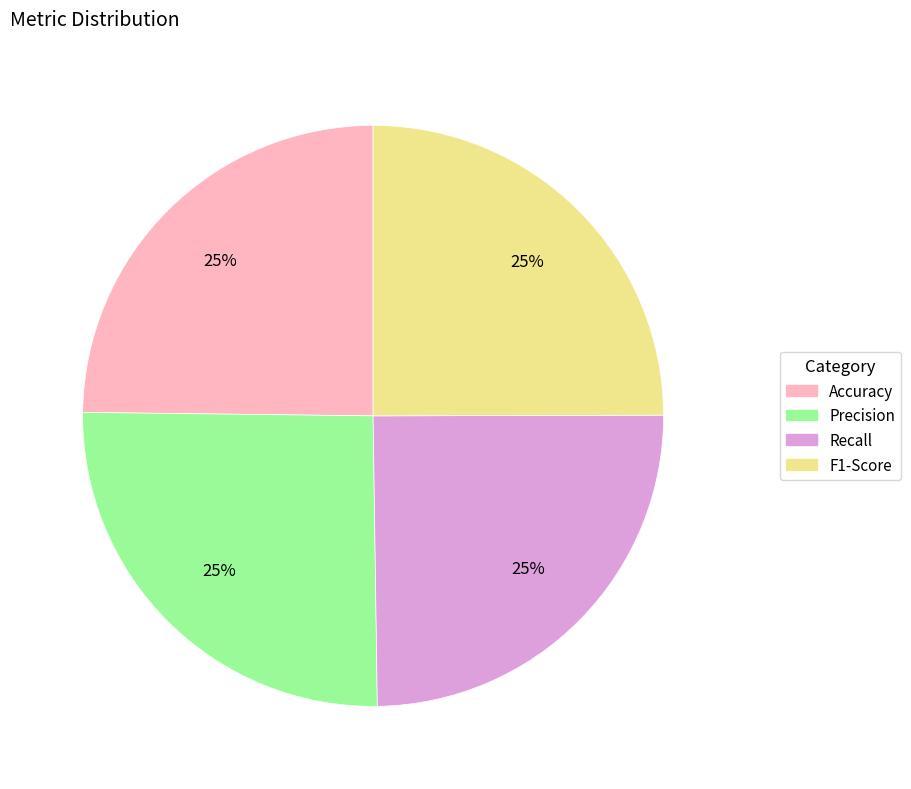

Is there any slice that represents more than half of the pie?

No